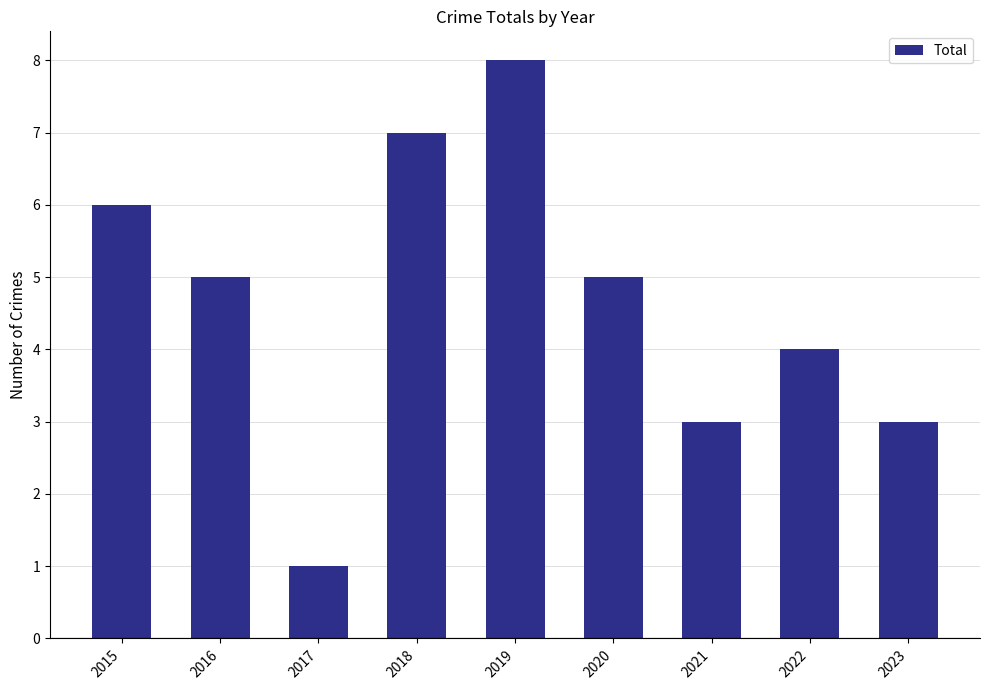

What is the value of the 2nd bar from the left?

5